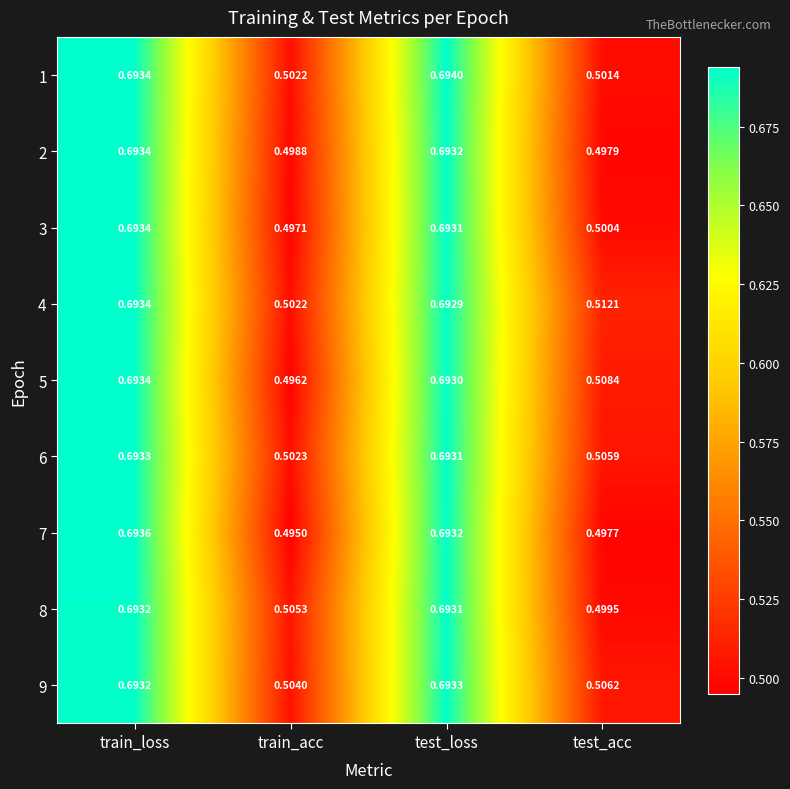

Which label corresponds to the largest value in the chart?

test_loss